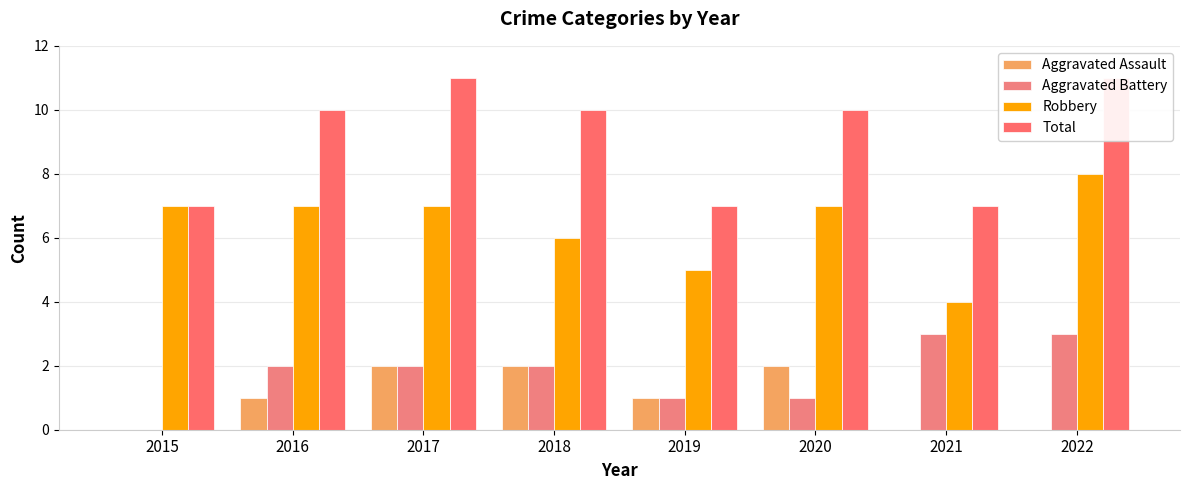

List the series in order of their peak value, highest first.

Total, Robbery, Aggravated Battery, Aggravated Assault